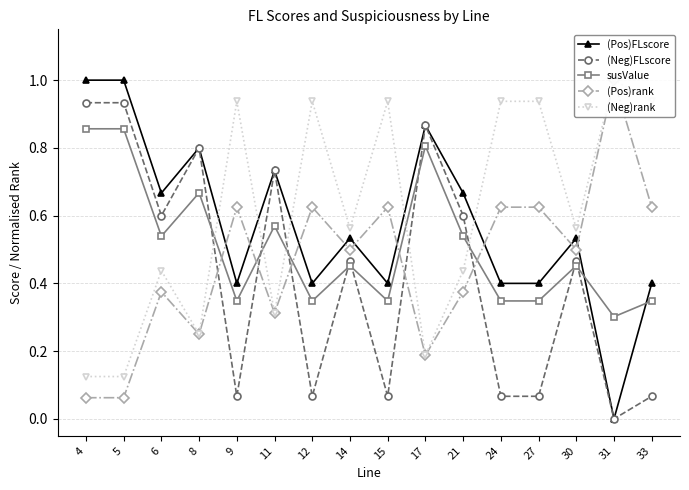

What value does the (Pos)rank series have at 17?

0.2